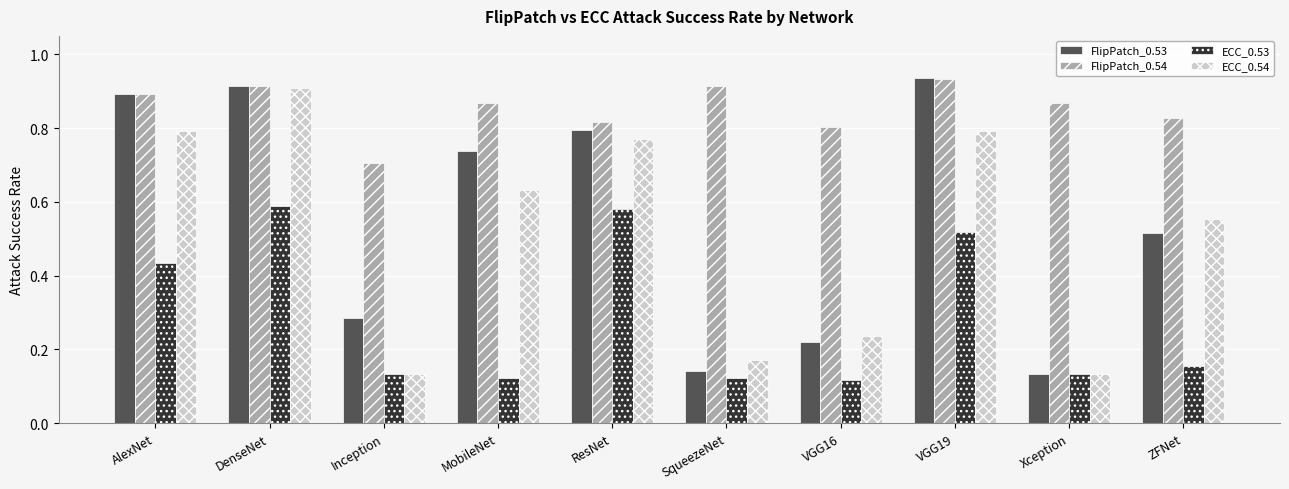

What is the total value across all series at Inception?

1.3